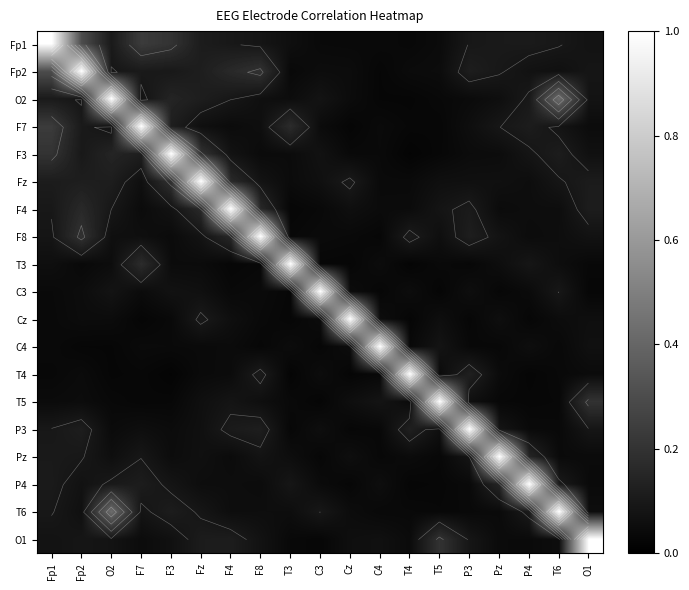

What is the sum of the T3 values at P3 and F7?

0.2